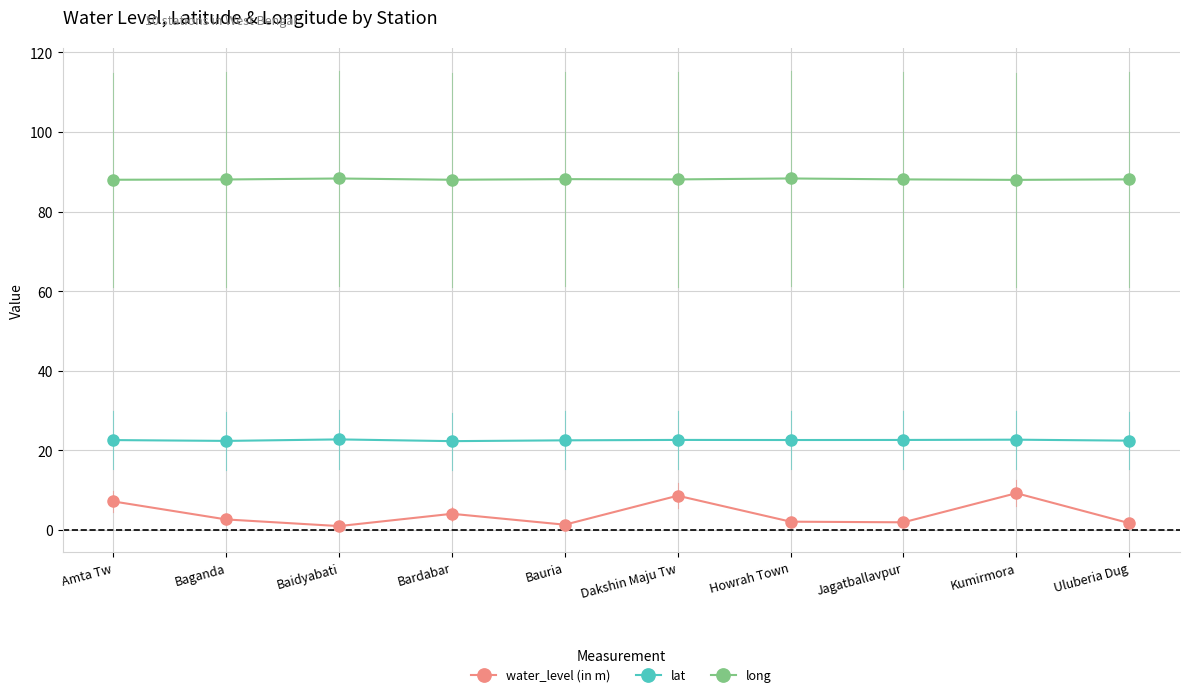

In long, how many points are higher than both neighbors (excluding endpoints)?

3